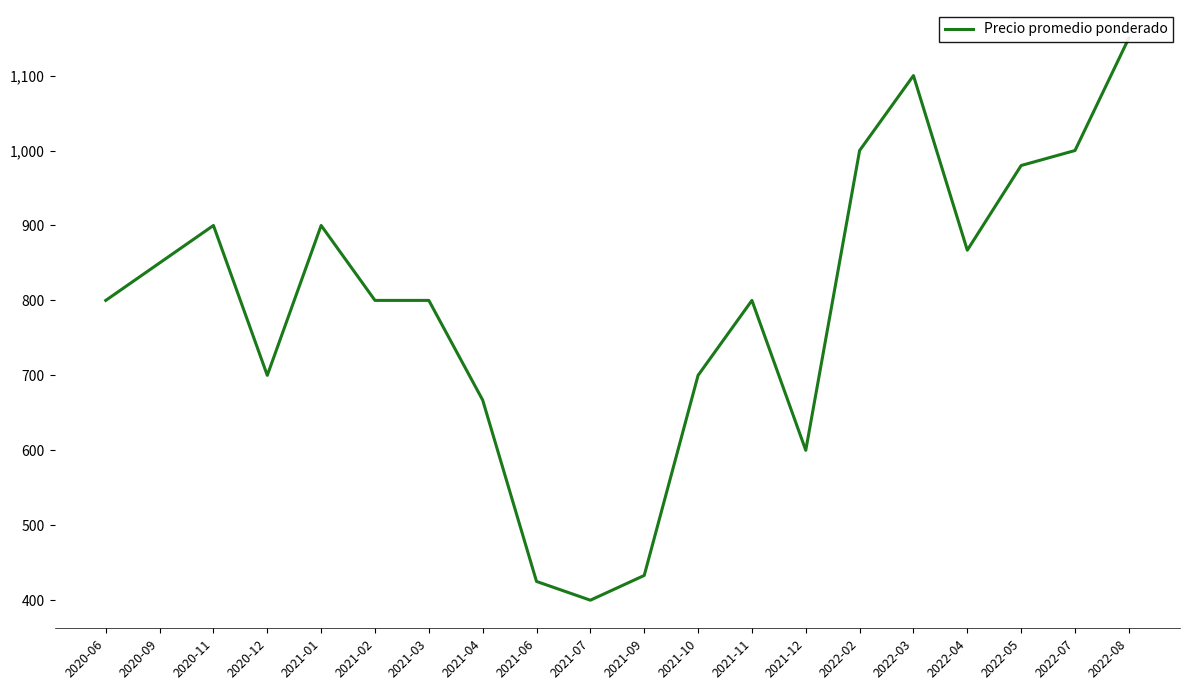

Reading right to left, list all the values displayed in this chart.

1150	1000	980	867	1100	1000	600	800	700	433	400	425	667	800	800	900	700	900	850	800